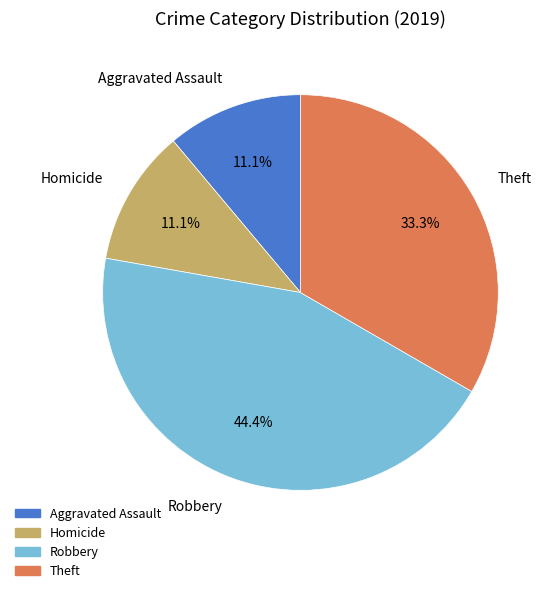

Is Robbery the majority of the pie?

No